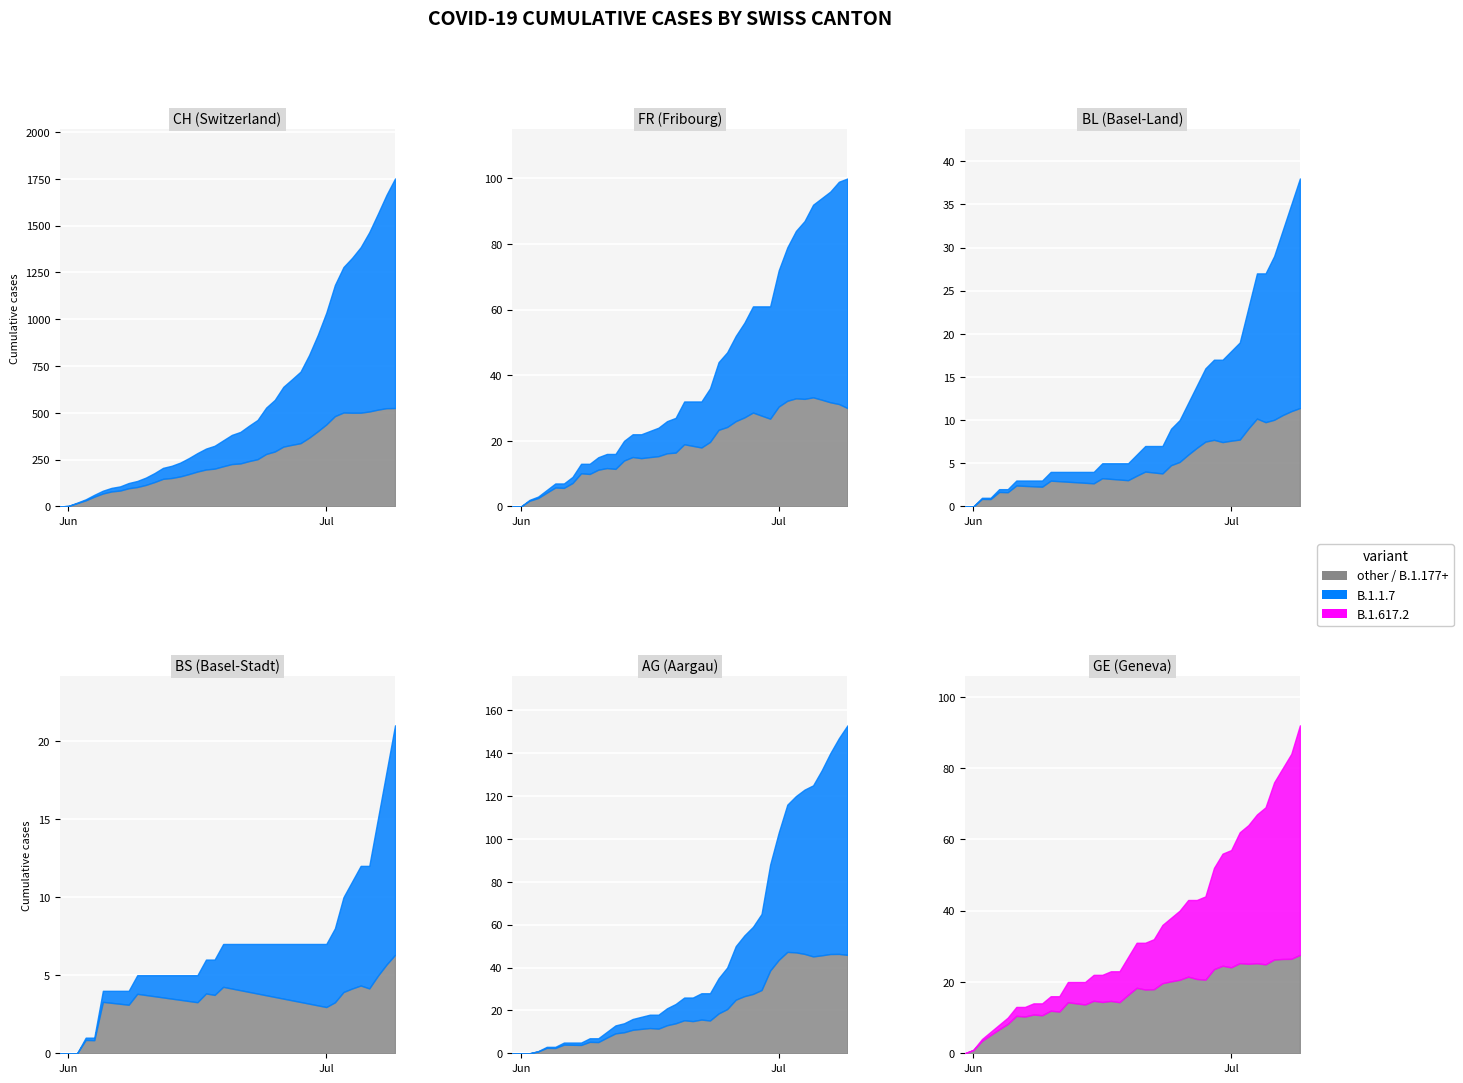

Reading left to right, transcribe all the data shown in this chart.

CH: 0	3	20	38	62	84	99	107	125	136	154	178	206	217	234	258	285	309	324	353	382	398	431	462	528	569	639	679	720	809	915	1035	1183	1279	1328	1385	1465	1563	1664	1752
FR: 0	0	2	3	5	7	7	9	13	13	15	16	16	20	22	22	23	24	26	27	32	32	32	36	44	47	52	56	61	61	61	72	79	84	87	92	94	96	99	100
BL: 0	0	1	1	2	2	3	3	3	3	4	4	4	4	4	4	5	5	5	5	6	7	7	7	9	10	12	14	16	17	17	18	19	23	27	27	29	32	35	38
BS: 0	0	0	1	1	4	4	4	4	5	5	5	5	5	5	5	5	6	6	7	7	7	7	7	7	7	7	7	7	7	7	7	8	10	11	12	12	15	18	21
AG: 0	0	0	1	3	3	5	5	5	7	7	10	13	14	16	17	18	18	21	23	26	26	28	28	35	40	50	55	59	65	88	103	116	120	123	125	132	140	147	153
GE: 0	1	4	6	8	10	13	13	14	14	16	16	20	20	20	22	22	23	23	27	31	31	32	36	38	40	43	43	44	52	56	57	62	64	67	69	76	80	84	92